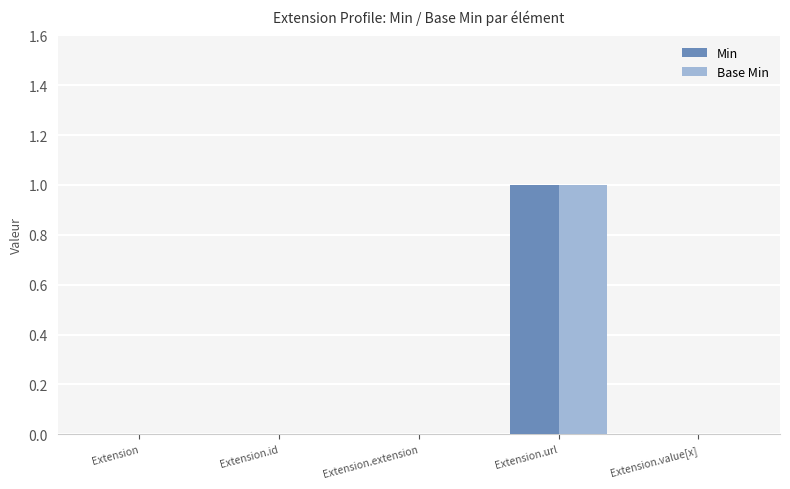

What is the maximum value shown in the chart?

1